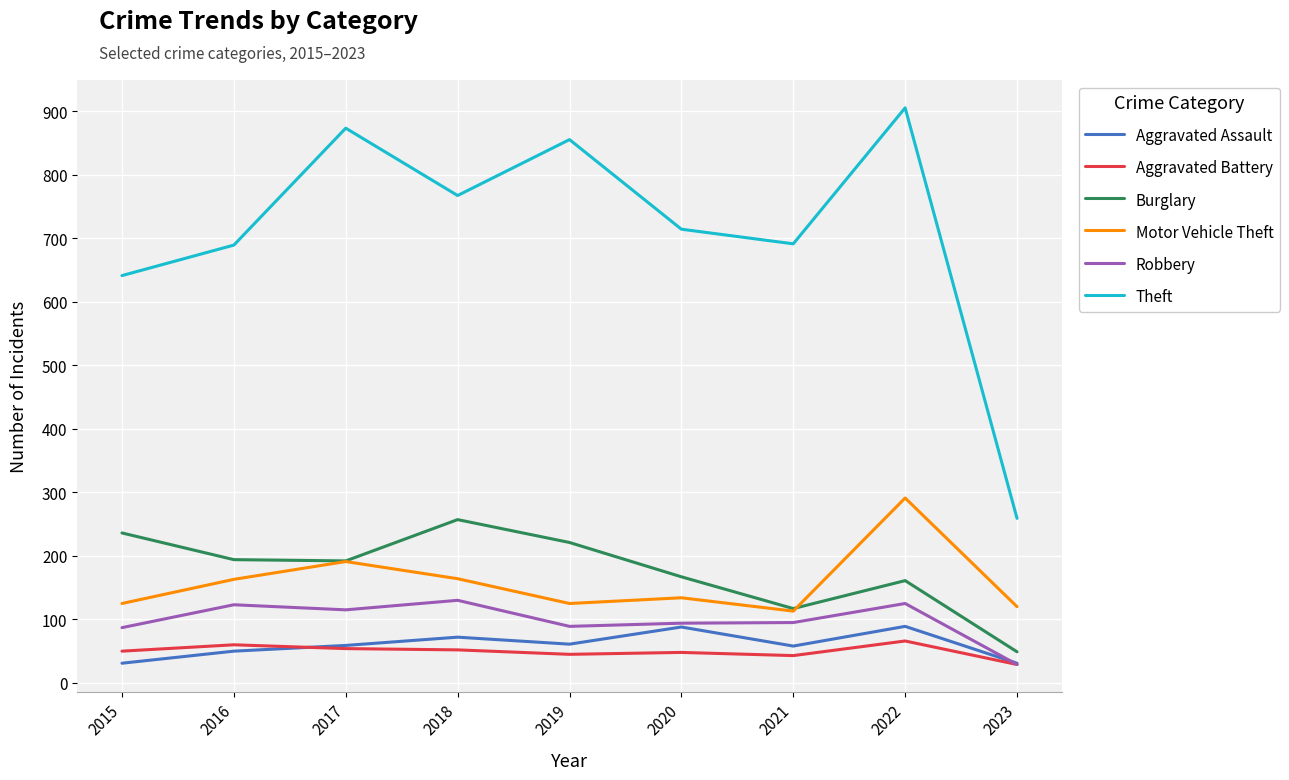

What are all the series names shown in the legend?

Aggravated Assault, Aggravated Battery, Burglary, Motor Vehicle Theft, Robbery, Theft